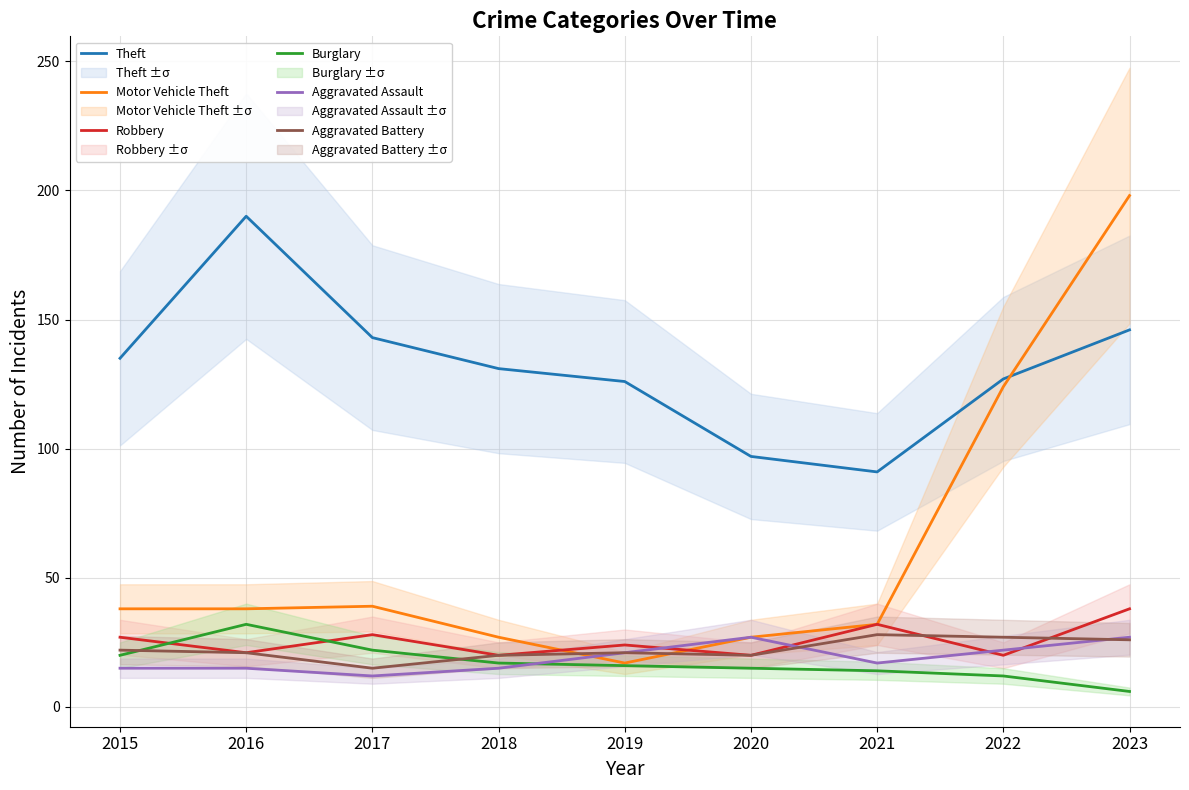

Reading left to right, transcribe all the data shown in this chart.

Theft: 2015=135	2016=190	2017=143	2018=131	2019=126	2020=97	2021=91	2022=127	2023=146
Motor Vehicle Theft: 2015=38	2016=38	2017=39	2018=27	2019=17	2020=27	2021=32	2022=124	2023=198
Robbery: 2015=27	2016=21	2017=28	2018=20	2019=24	2020=20	2021=32	2022=20	2023=38
Burglary: 2015=20	2016=32	2017=22	2018=17	2019=16	2020=15	2021=14	2022=12	2023=6
Aggravated Assault: 2015=15	2016=15	2017=12	2018=15	2019=21	2020=27	2021=17	2022=22	2023=27
Aggravated Battery: 2015=22	2016=21	2017=15	2018=20	2019=21	2020=20	2021=28	2022=27	2023=26